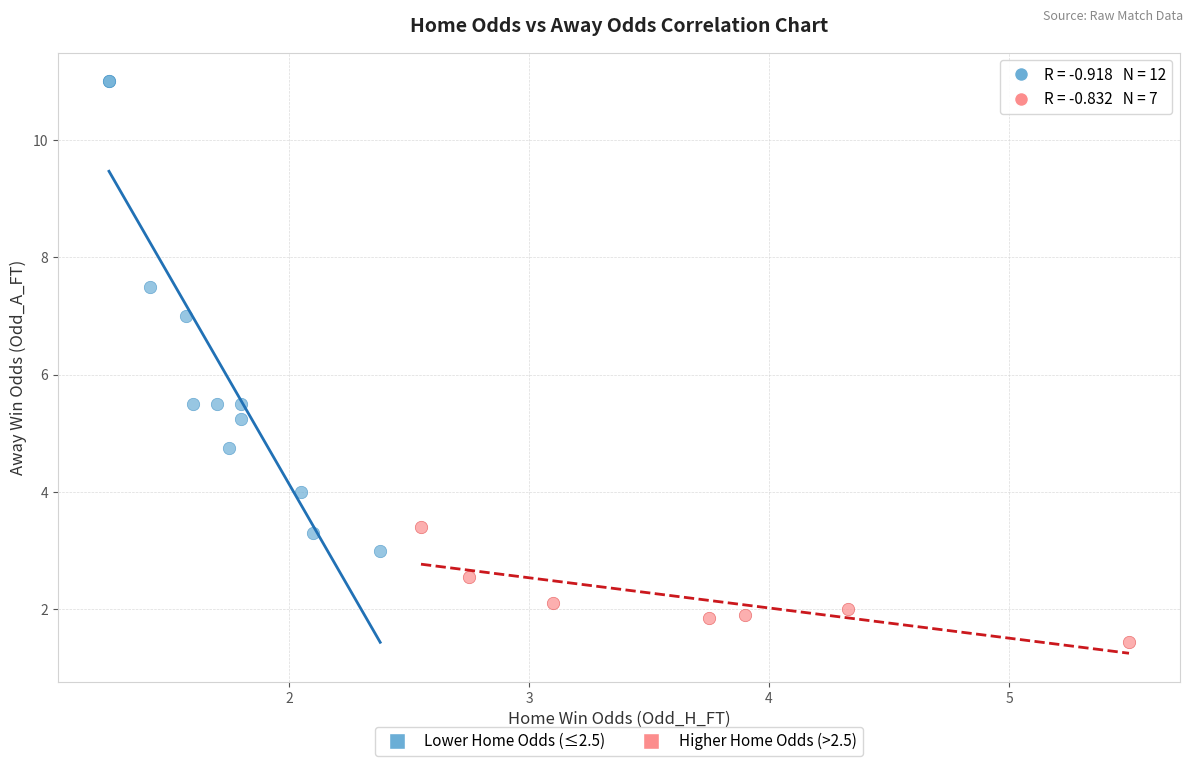

Which series has the largest Y range (max minus min)?

Lower Home Odds (≤2.5)